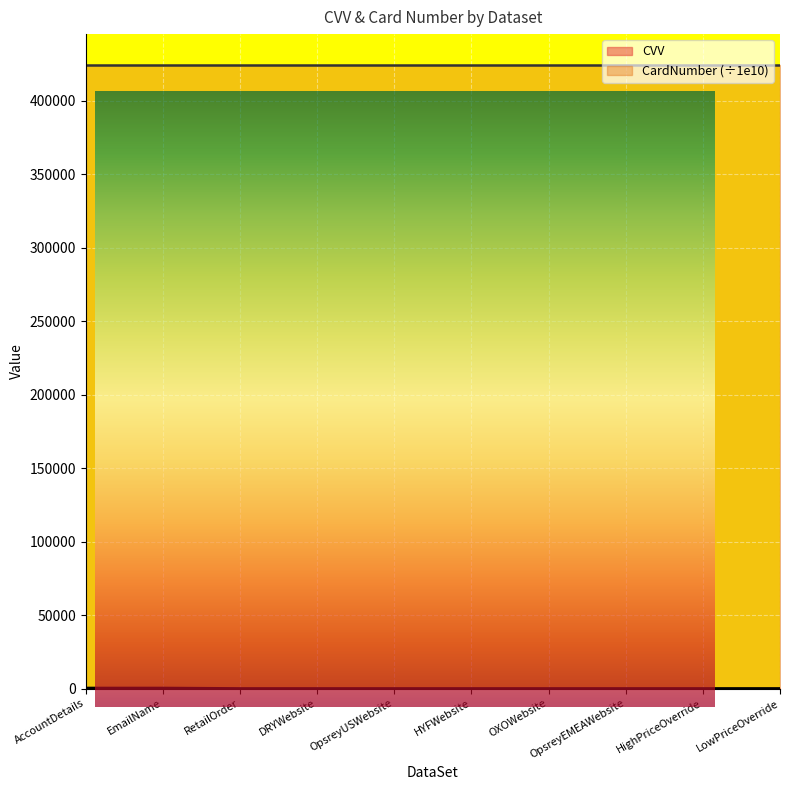

How many interior local peaks (higher than both neighbors) does the data have?

1